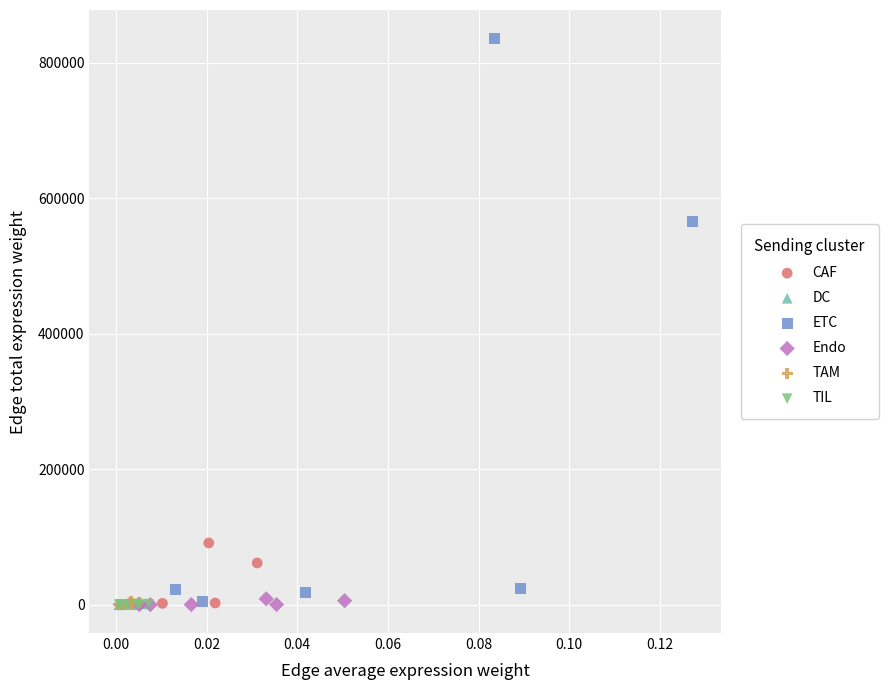

Which series has the largest Y range (max minus min)?

ETC